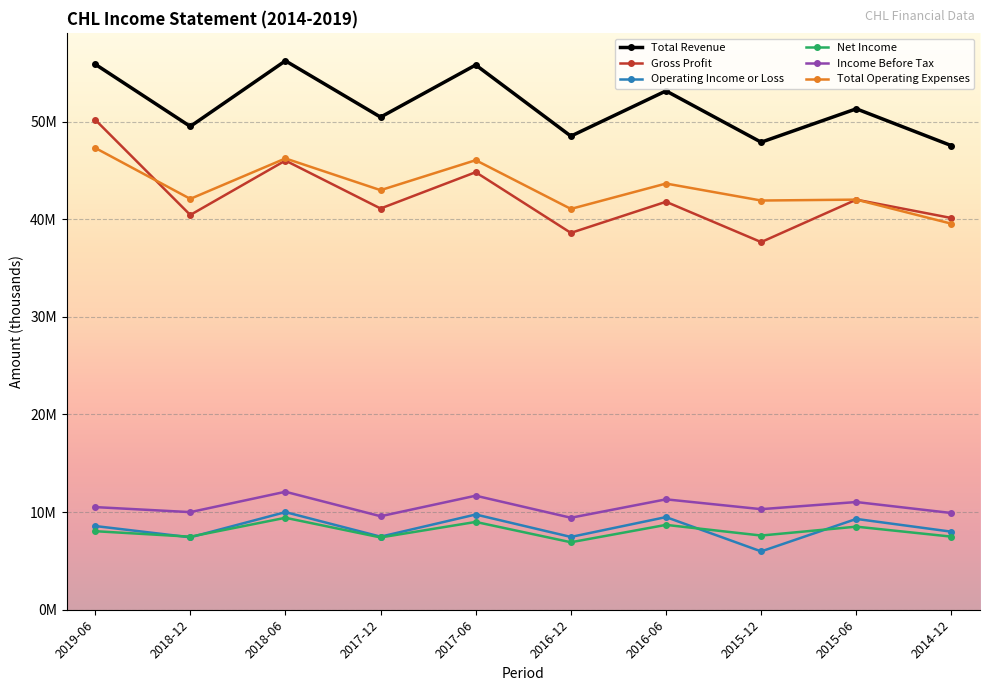

Which category has the lowest value across all series?

2015-12